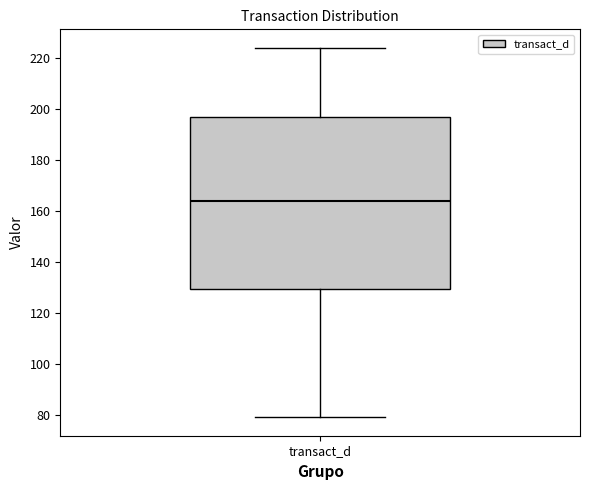

Where does the lower whisker of the box for transact_d end on the y-axis? The values are not printed on the chart, so give them approximately, as read against the axis.

80